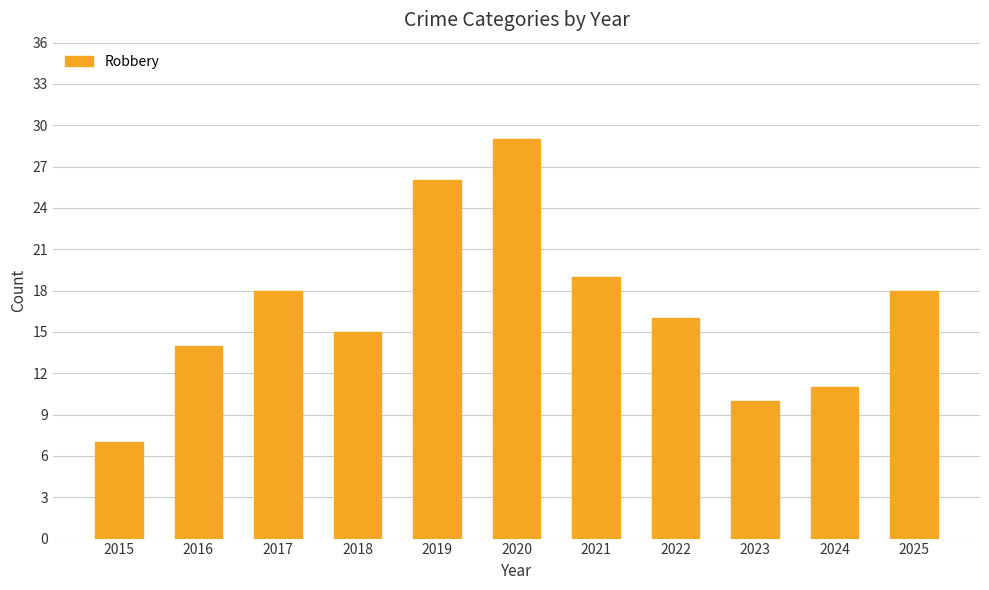

Read the value at 2021, to the nearest 5.

20